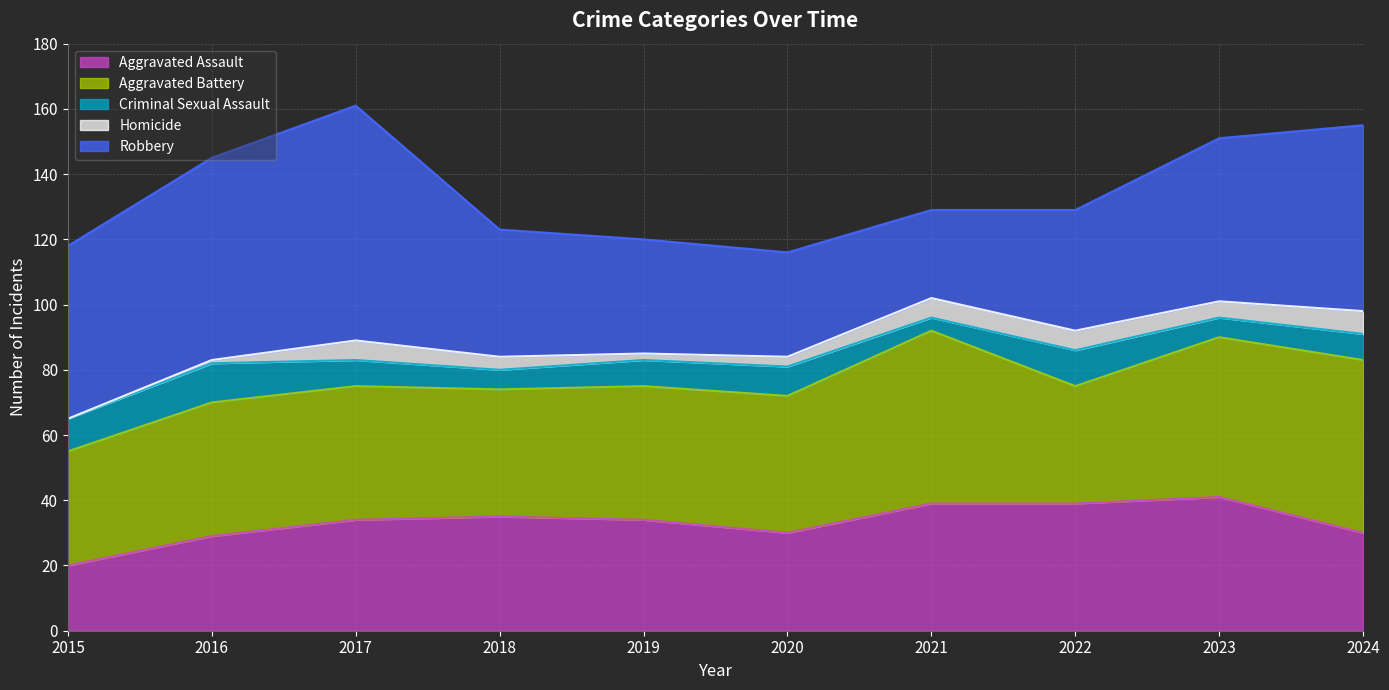

How many distinct data groups are displayed?

5